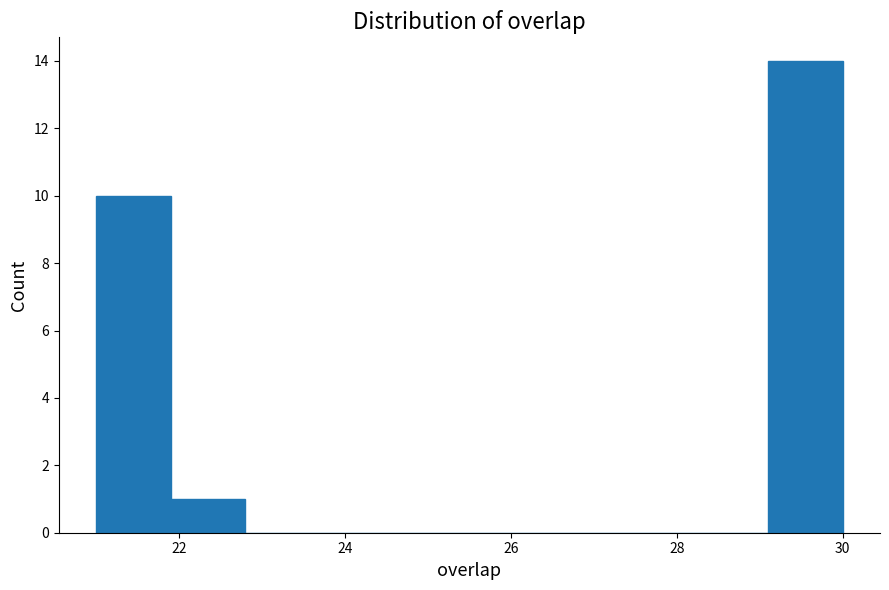

Reading left to right, list every bar in this chart as the range it spans on the x-axis followed by its height. Neither the bar edges nor the heights are printed on the chart, so give them approximately, as read against the axes.

21.0 to 21.9: 10
21.9 to 22.8: 1
22.8 to 23.7: 0
23.7 to 24.6: 0
24.6 to 25.5: 0
25.5 to 26.4: 0
26.4 to 27.3: 0
27.3 to 28.2: 0
28.2 to 29.1: 0
29.1 to 30.0: 14